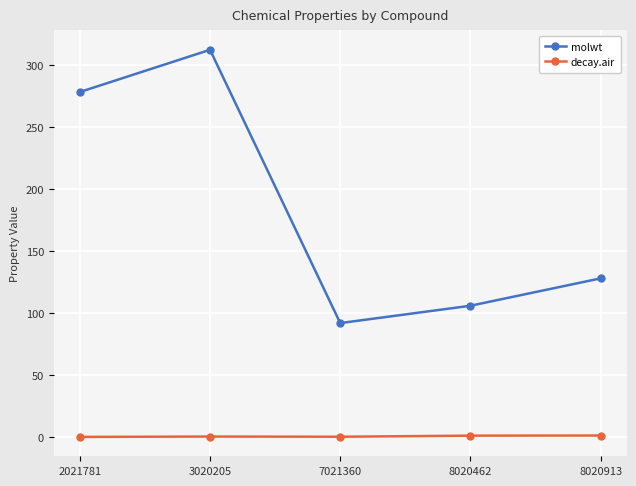

Is this an area chart (filled region under the line)?

No